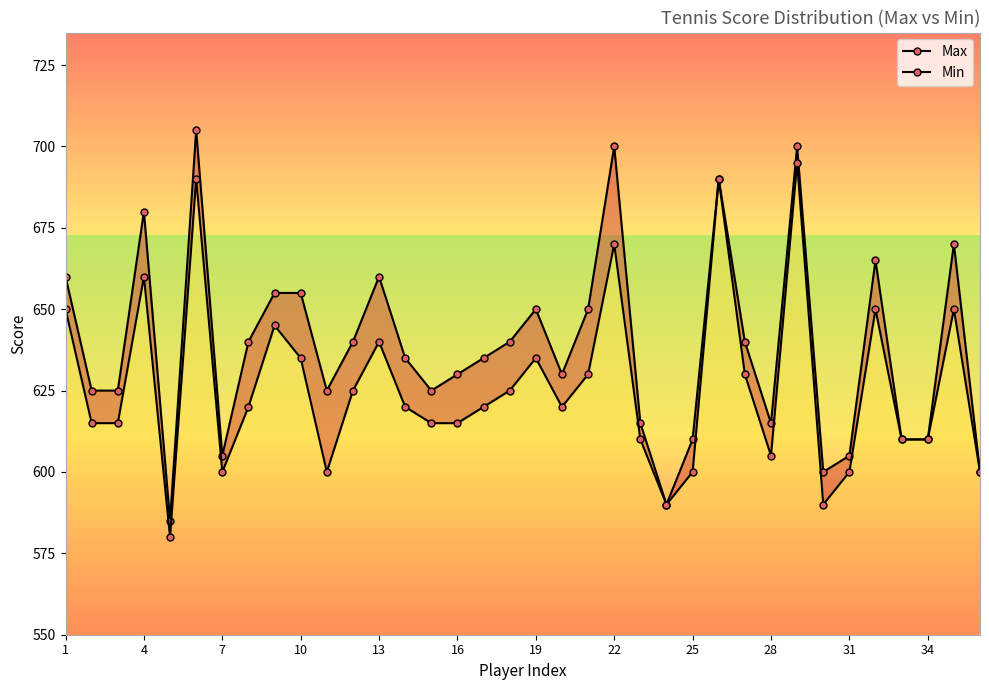

List the series in order of their peak value, lowest first.

Min, Max